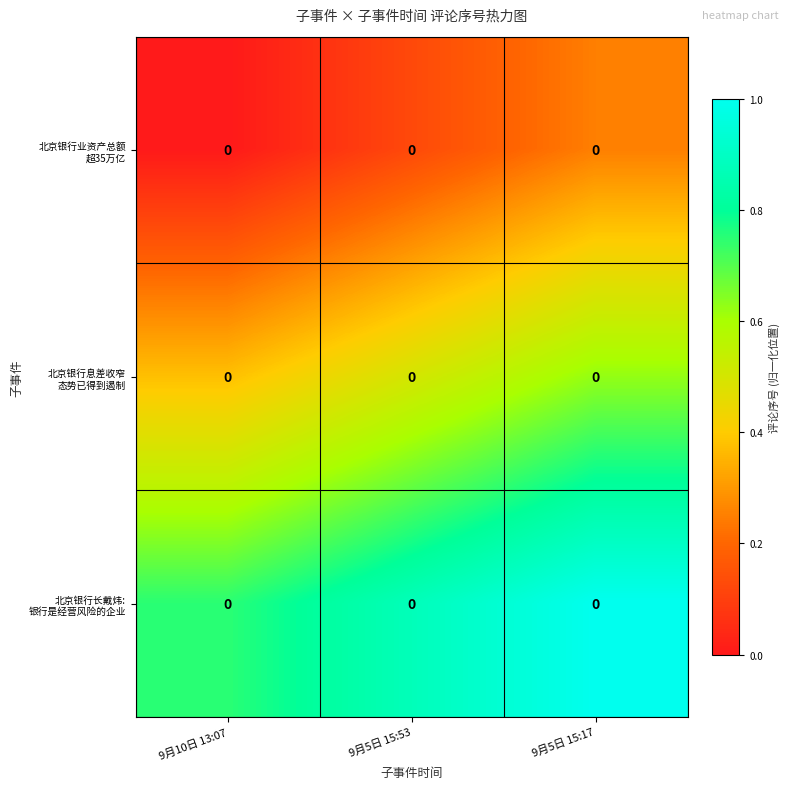

At 9月5日 15:17, list the series in order from largest to smallest.

北京银行长戴炜: 银行是经营风险的企业, 北京银行息差收窄 态势已得到遏制, 北京银行业资产总额 超35万亿